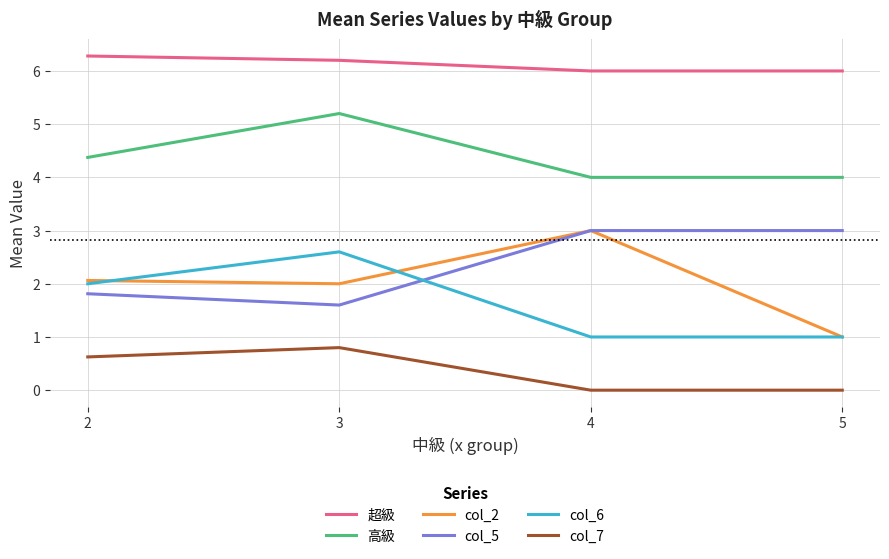

True or false: 高級 and col_2 cross at least once.

False